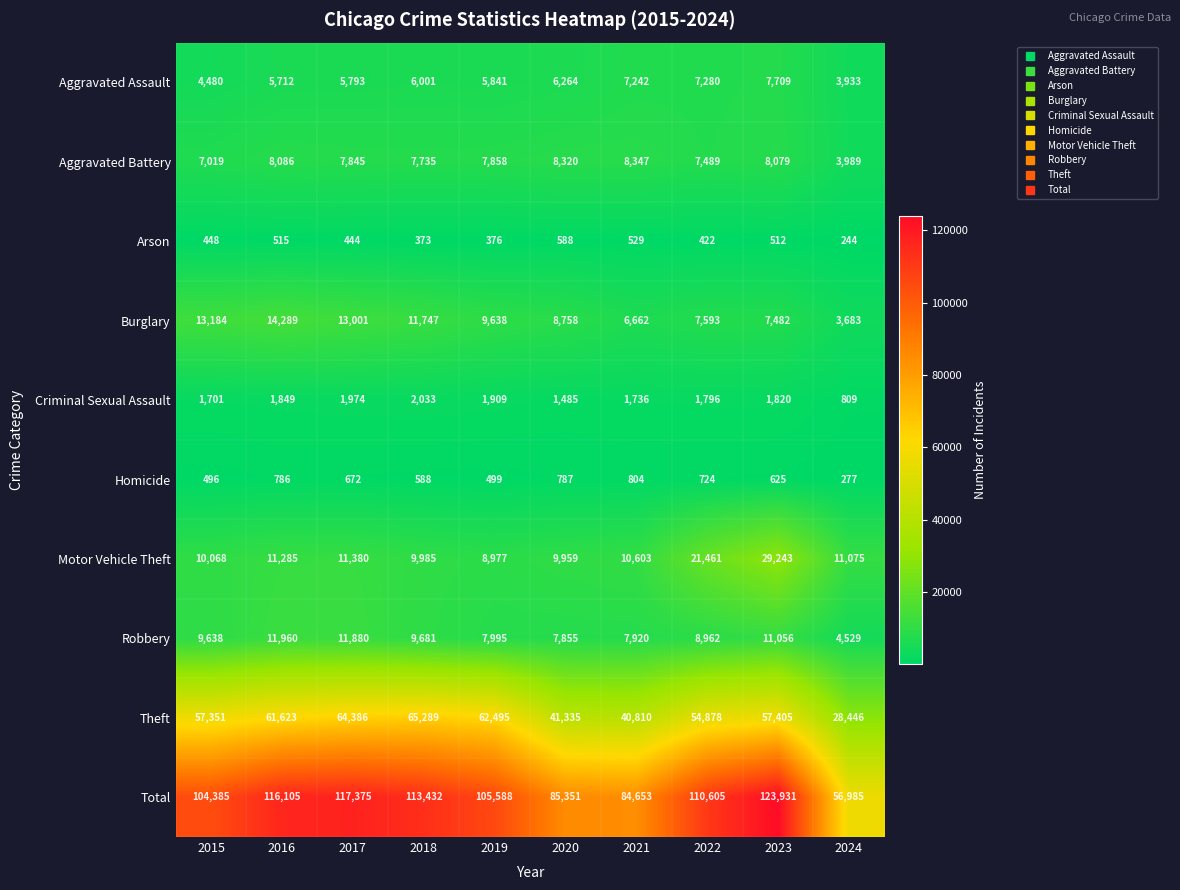

True or false: Criminal Sexual Assault has a value of 2976 at 2015.

False